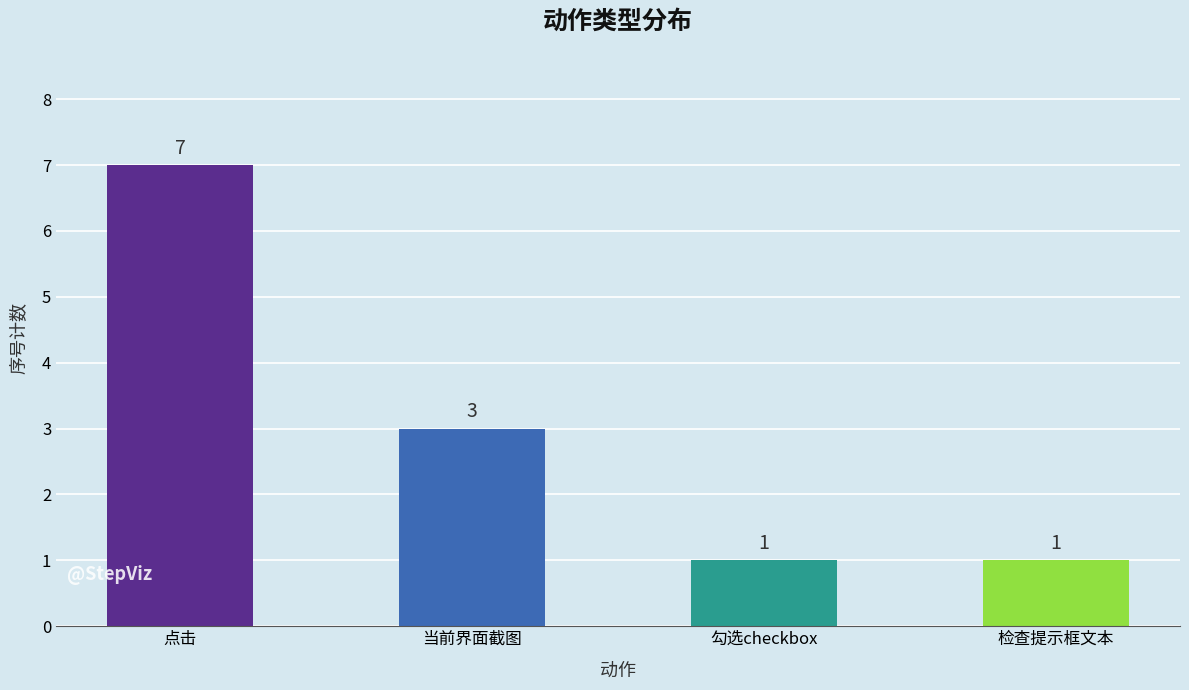

Read the value at 勾选checkbox.

1